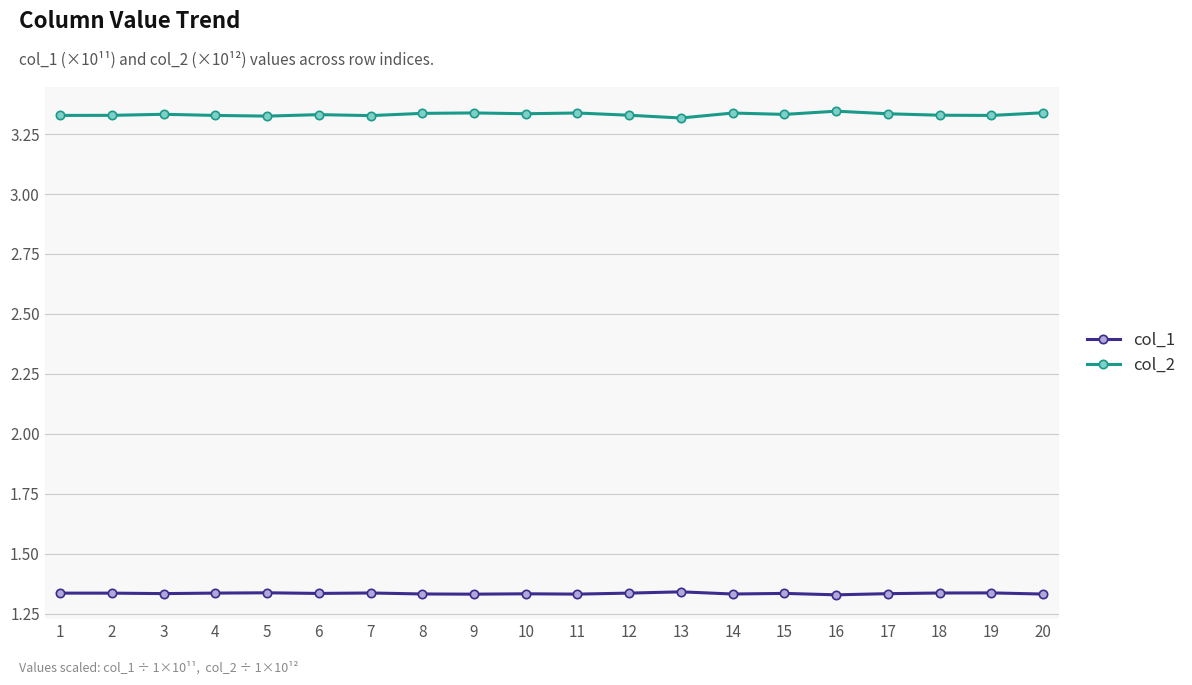

Which series has the largest total across all categories?

col_2